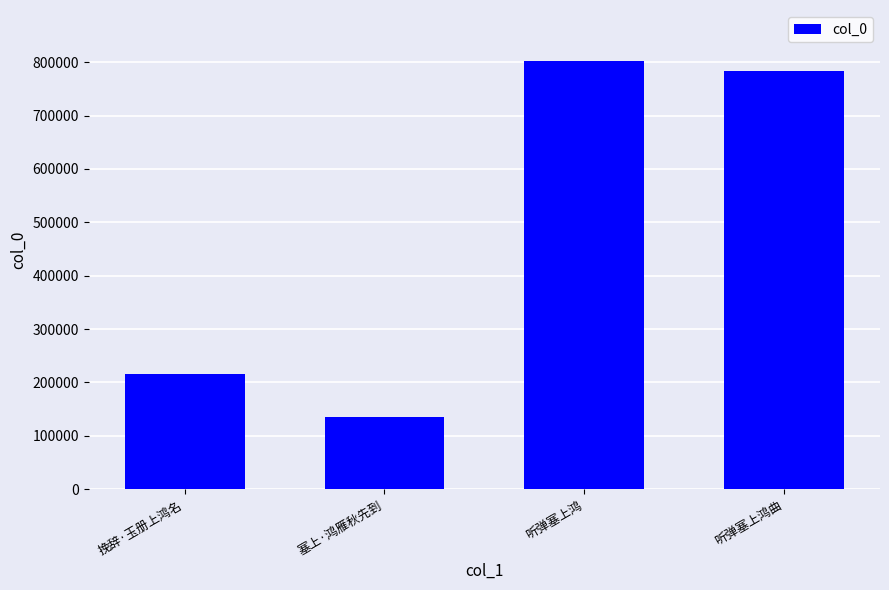

True or false: the data shows 801603 at 听弹塞上鸿.

True